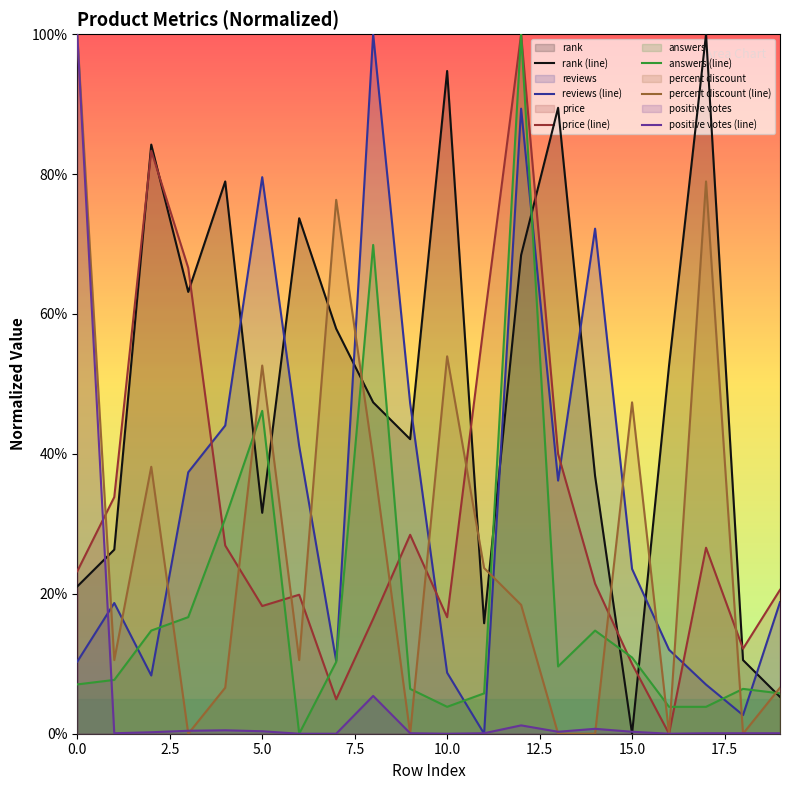

True or false: price (line) has more than 2 points higher than both neighbors.

True